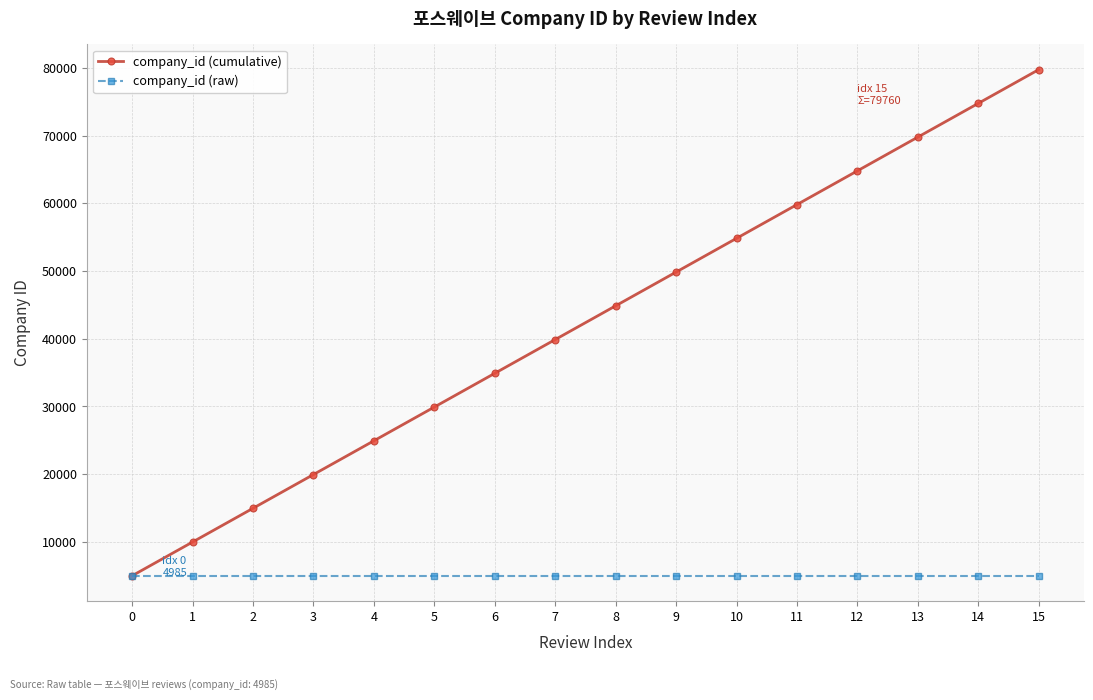

Is this an area chart (filled region under the line)?

No